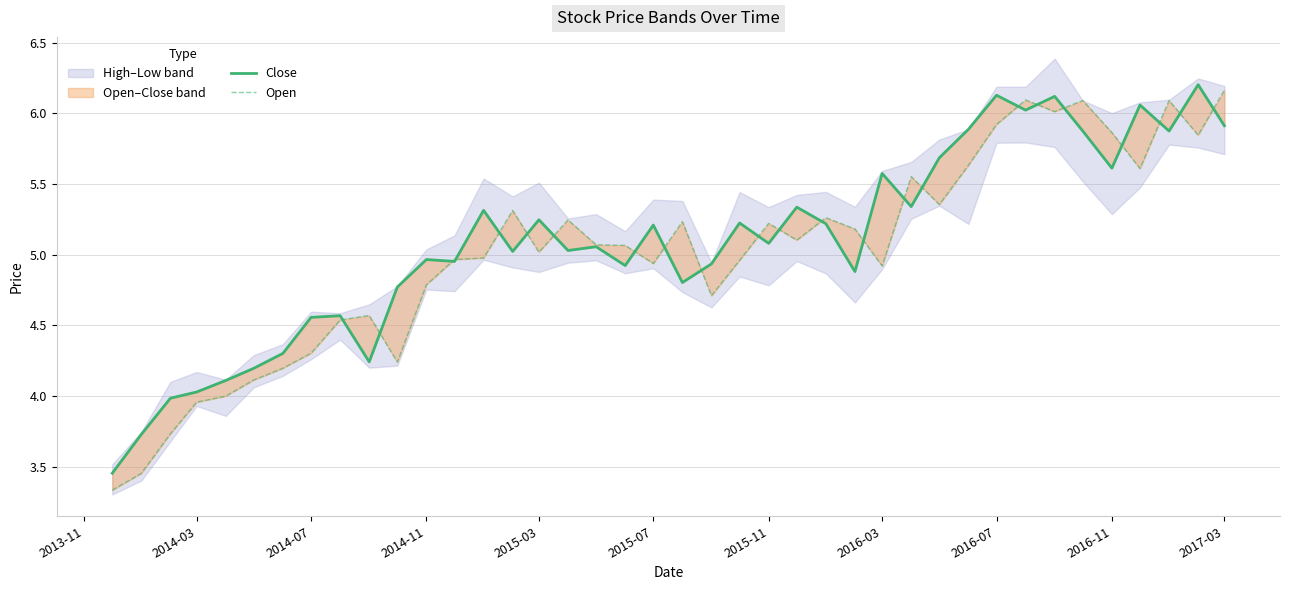

What is the difference between the highest and lowest values at 2013-11?

0.1